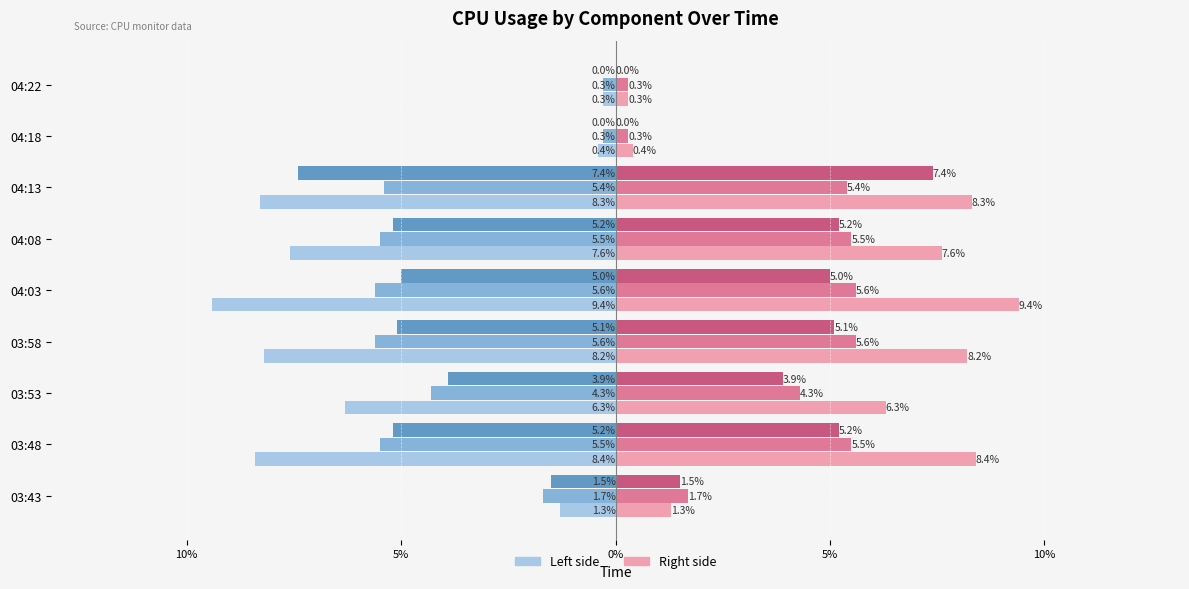

The User% (left) series shows -13.9 at 03:48. True or false?

False